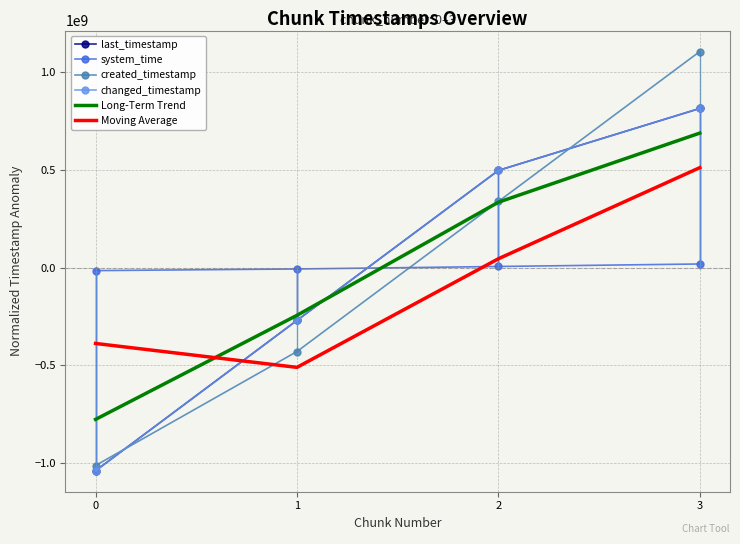

Where is last_timestamp nearest to the value -113261670?

1